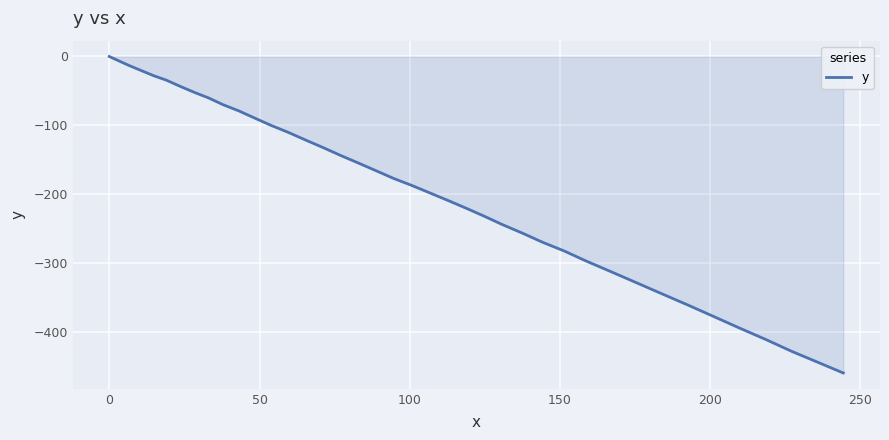

What is the smallest value displayed?

-459.9